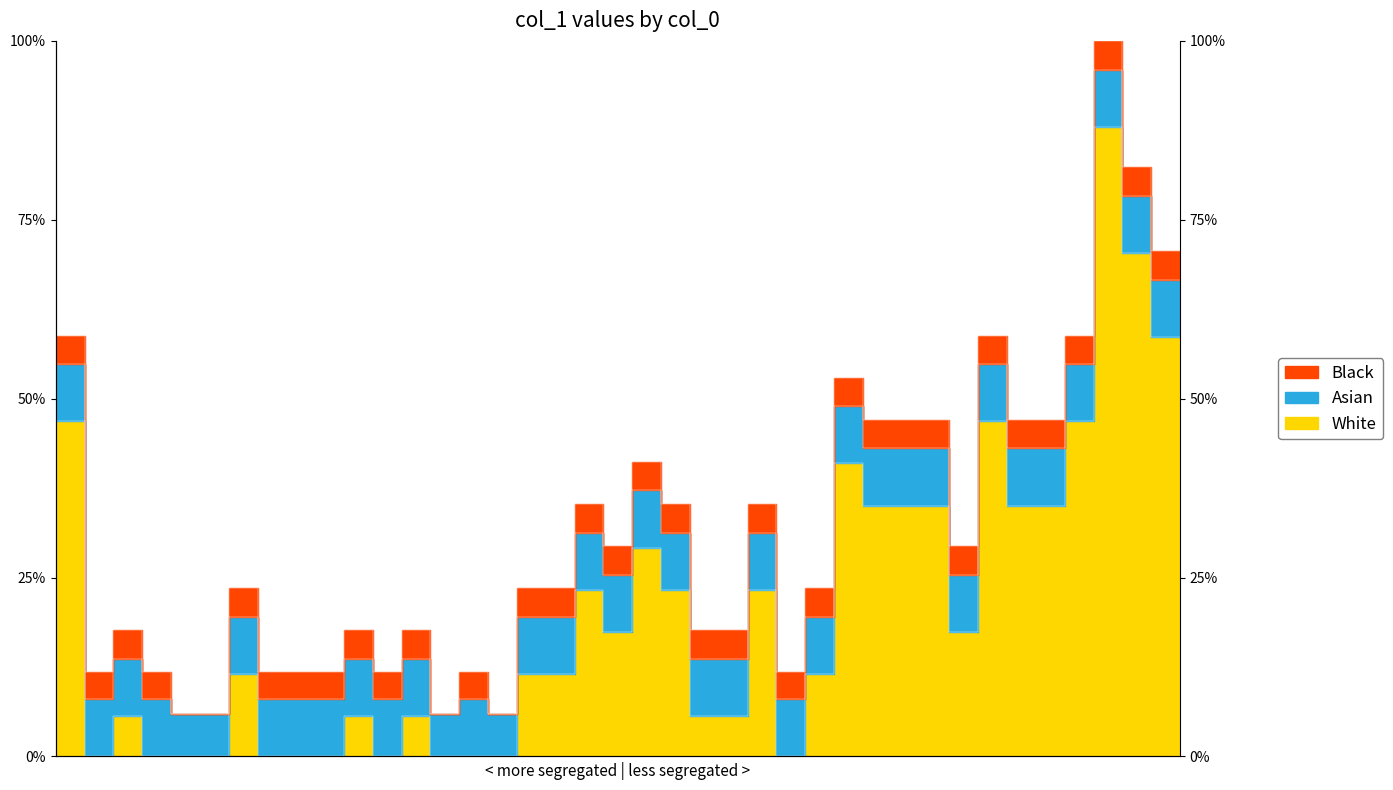

Is it true that the value at 35 is 0.9?

False